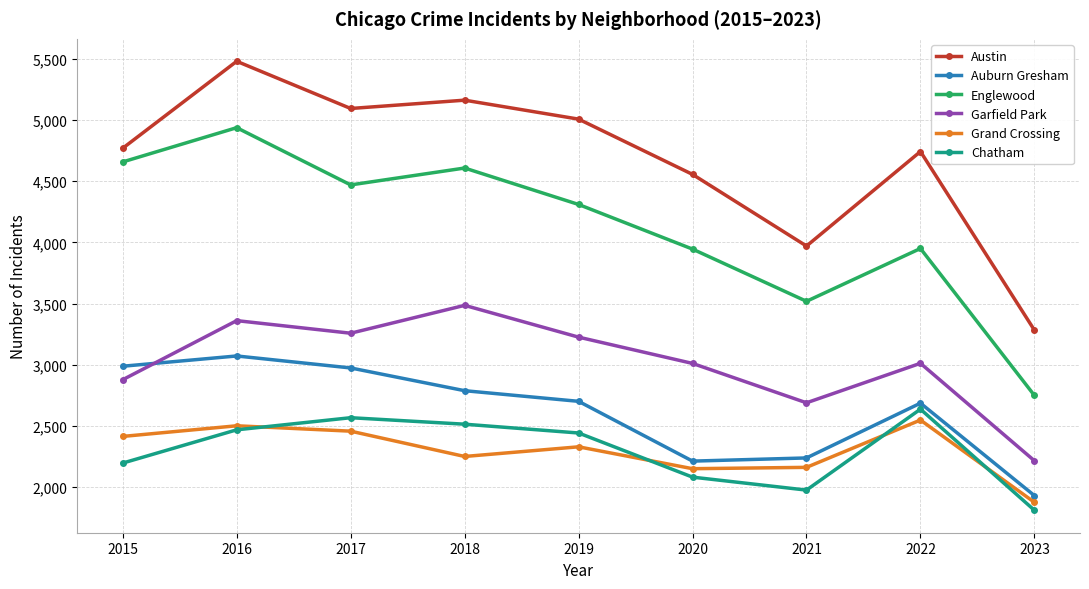

Rank the series by their maximum value, from lowest to highest.

Grand Crossing, Chatham, Auburn Gresham, Garfield Park, Englewood, Austin